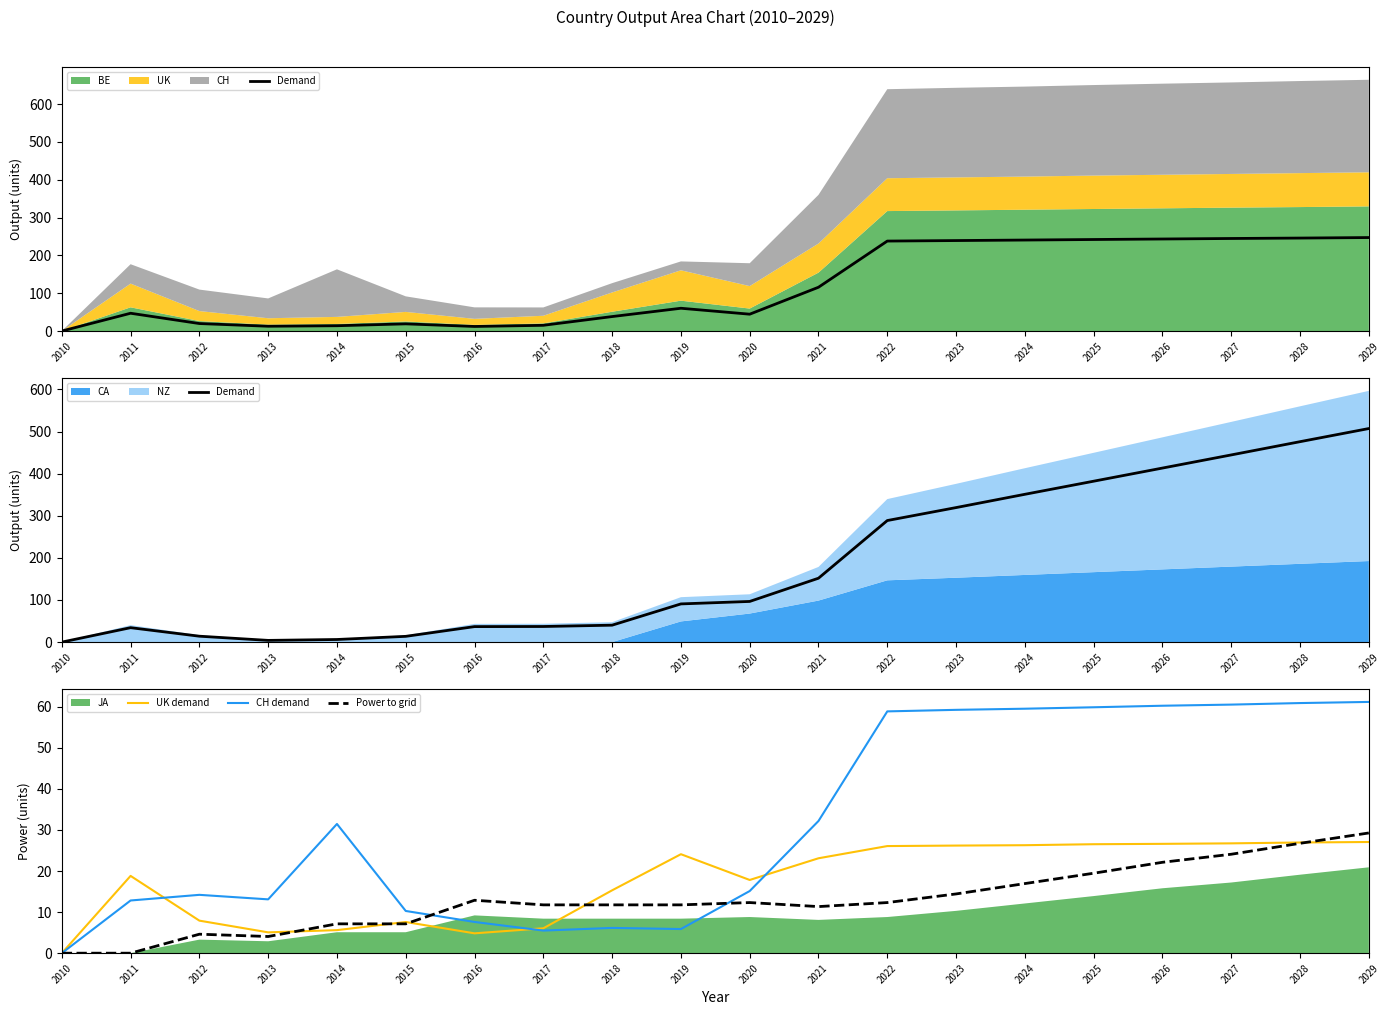

Where do CH demand and Power to grid first cross each other?

2015 and 2016